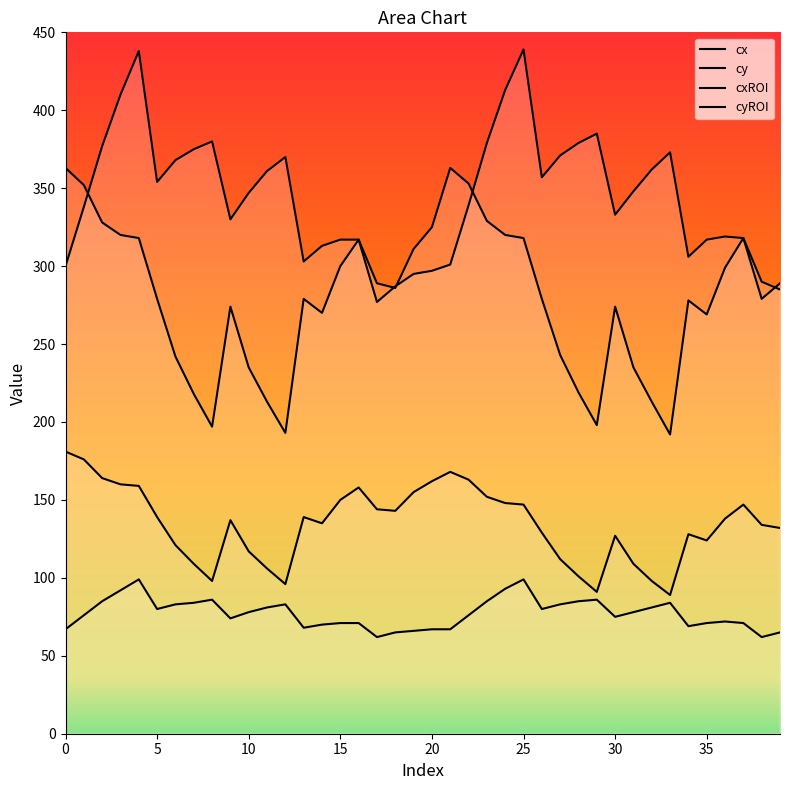

Does the chart have visible grid lines?

No